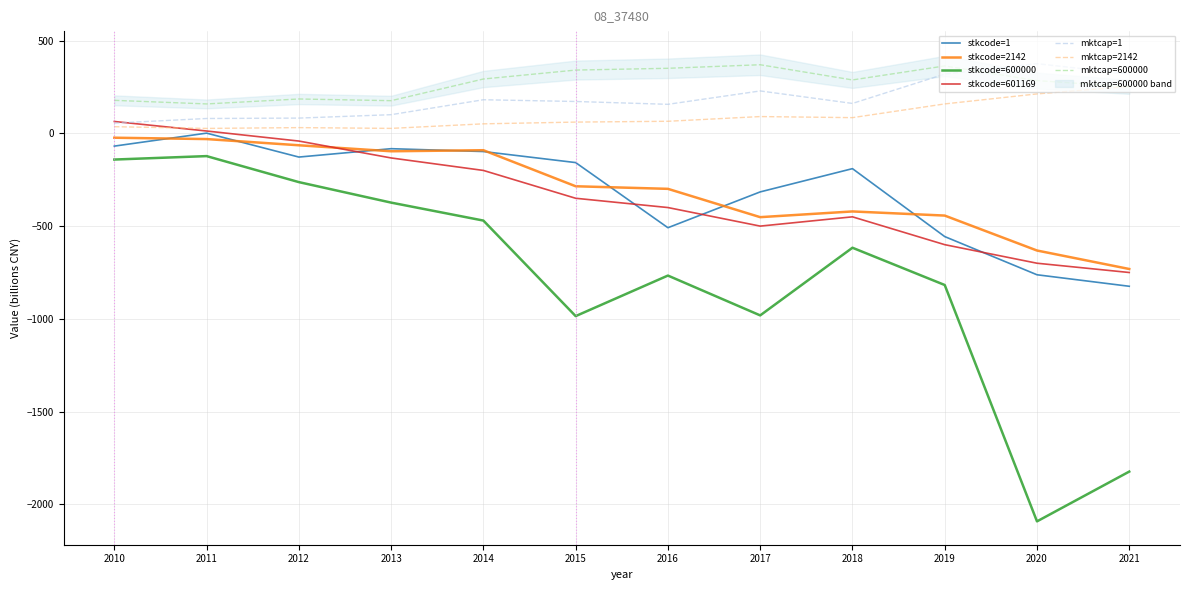

Is it true that mktcap=600000 equals 85.1 at 2015?

False